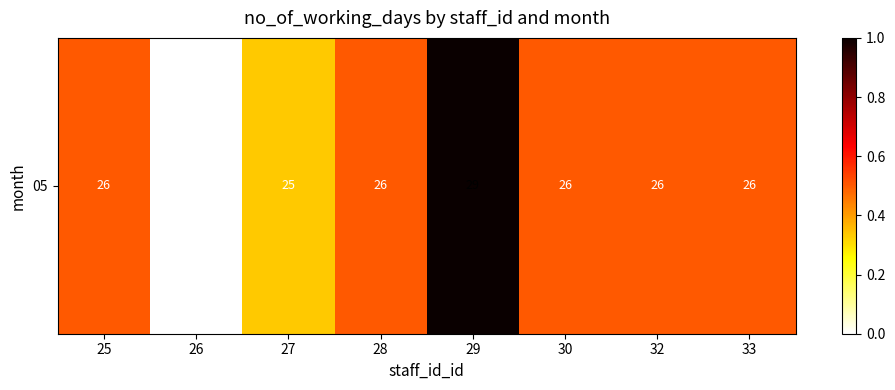

The value at 26 is 0.3. True or false?

False